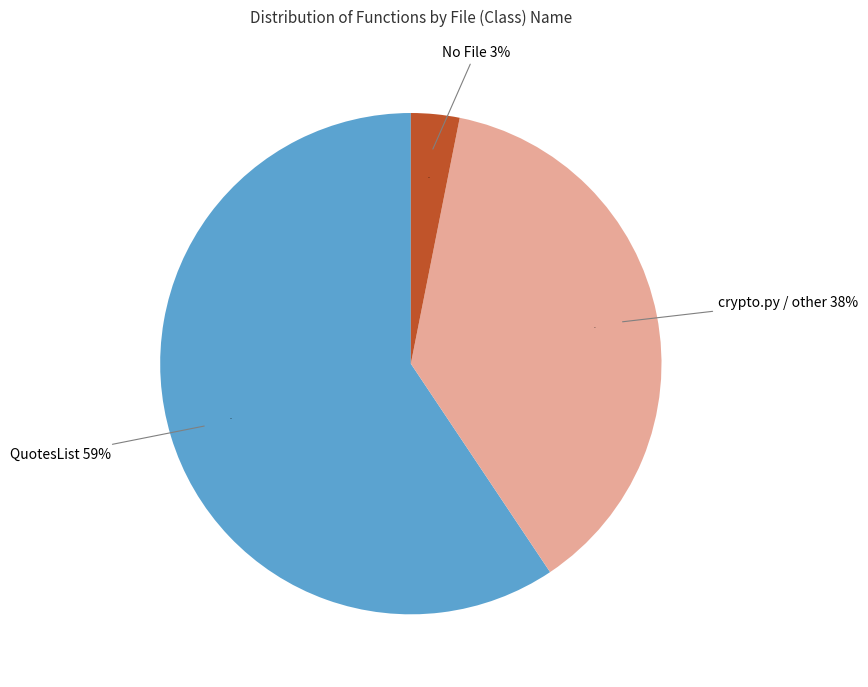

True or false: crypto.py / other accounts for 44% of the total.

False